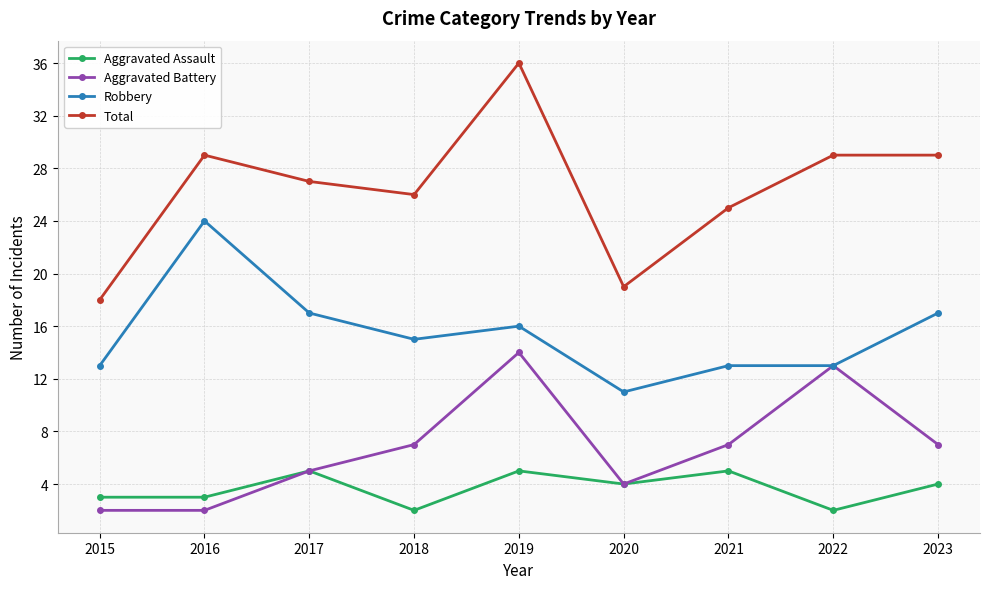

At 2021, list the series in order from largest to smallest.

Total, Robbery, Aggravated Battery, Aggravated Assault